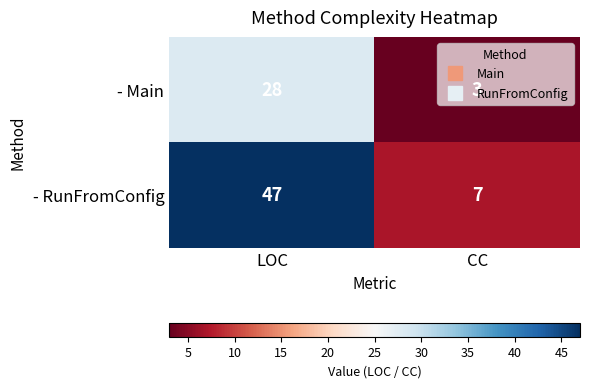

Which category has the highest value across all series?

LOC